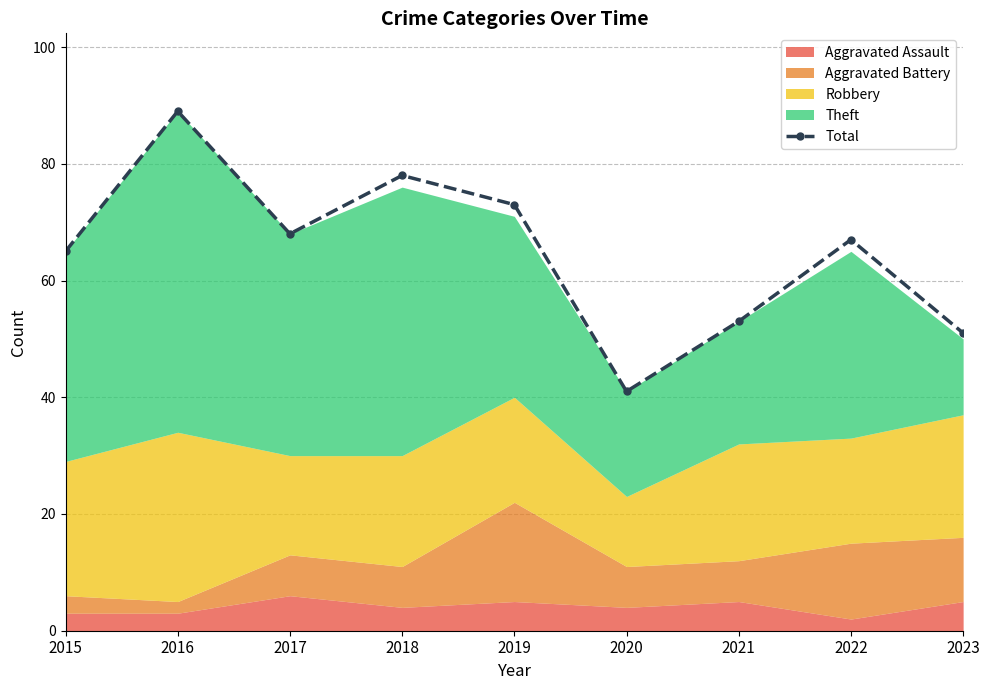

Reading left to right, transcribe all the data shown in this chart.

2015=65	2016=89	2017=68	2018=78	2019=73	2020=41	2021=53	2022=67	2023=51